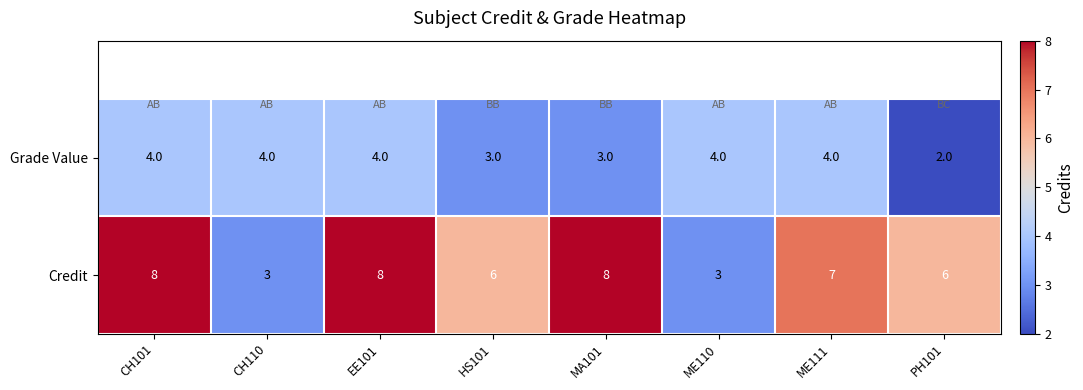

What is the sum of all Credit values?

49